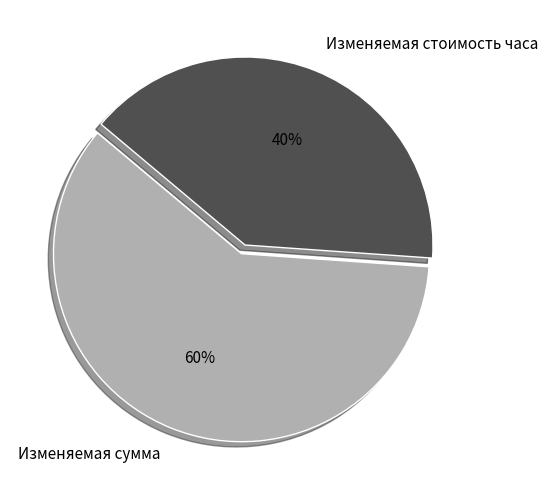

To the nearest percent, what portion does Изменяемая сумма represent?

60%